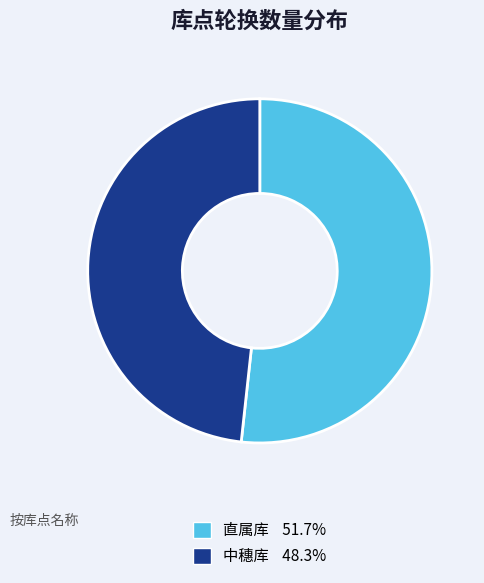

Does 直属库 represent more than half of the total?

Yes